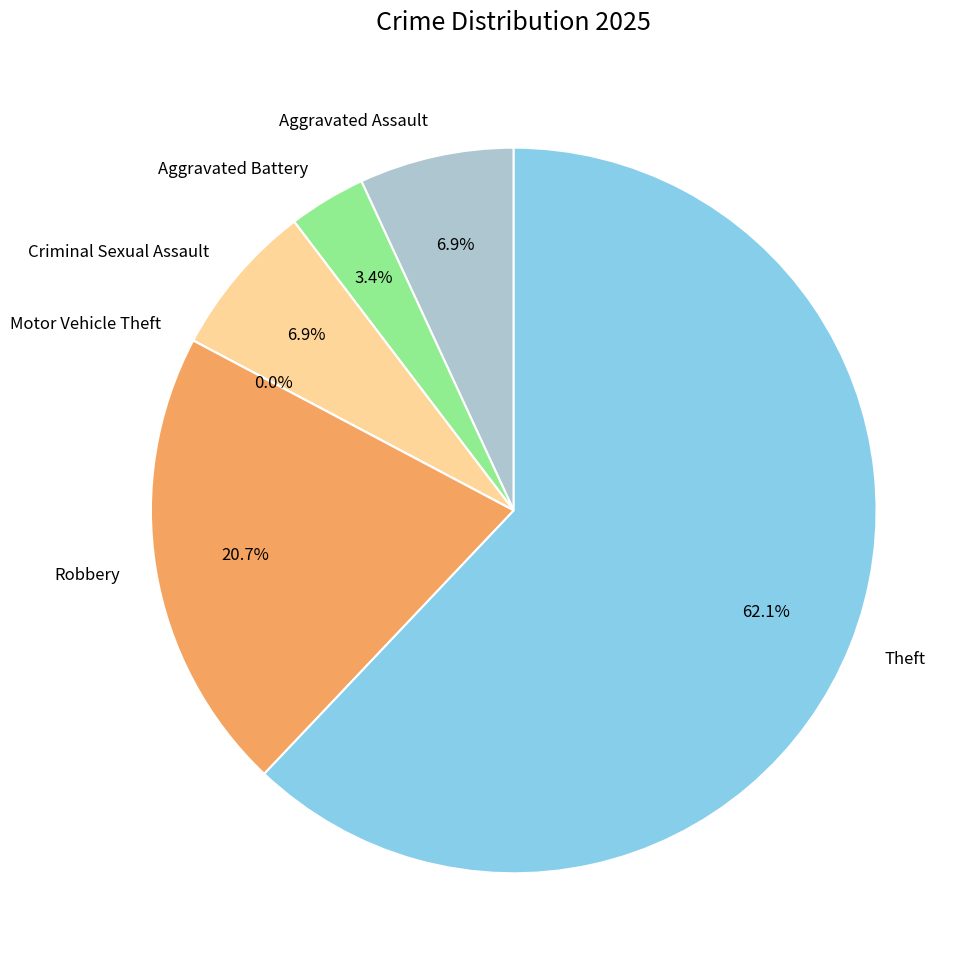

Count the number of slices in the pie.

6